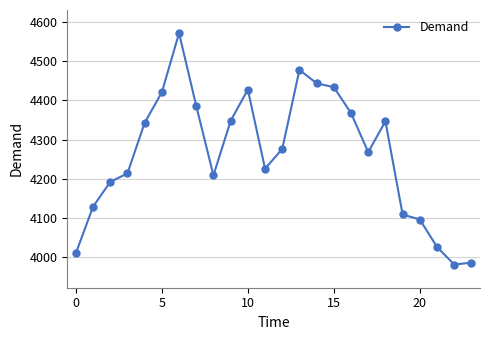

How many data points are less than 4276?

12